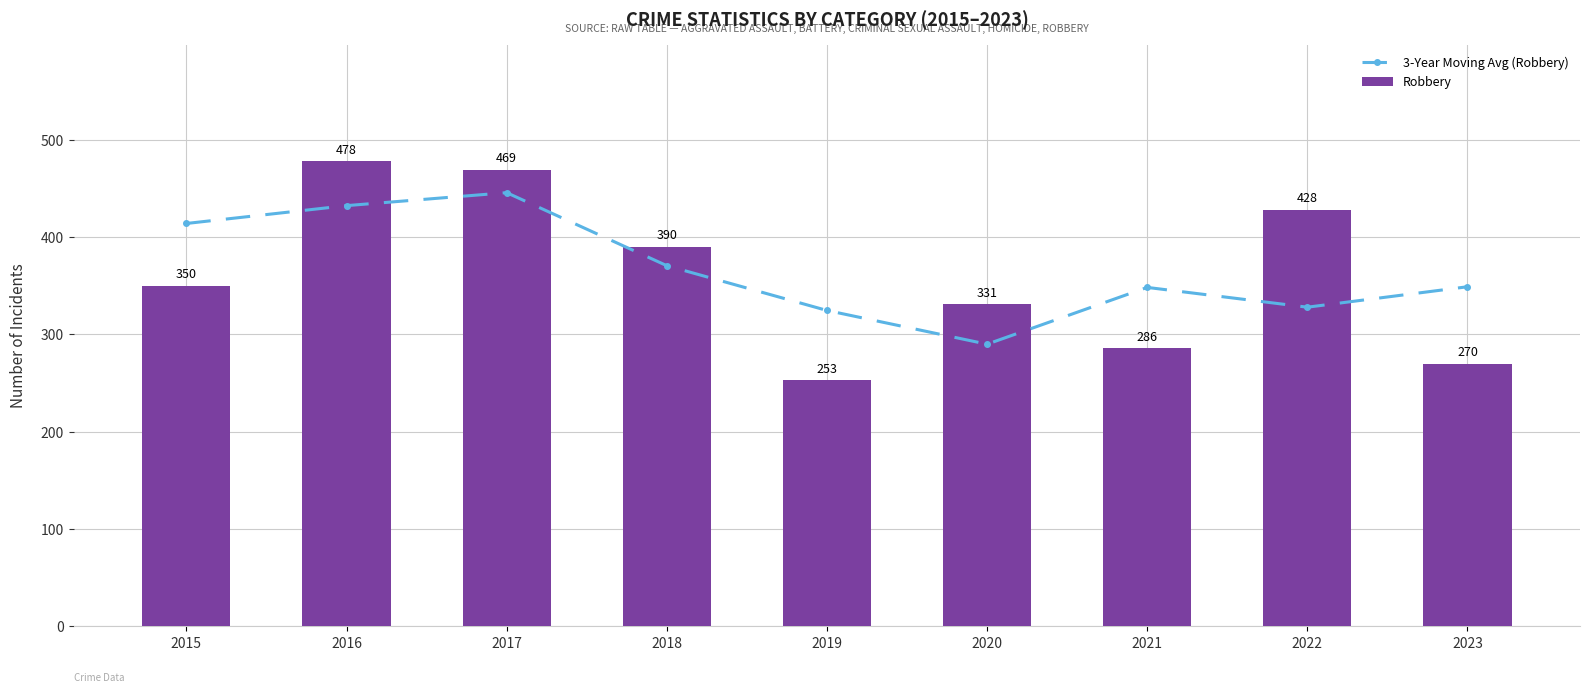

What is the value of the 3-Year Moving Avg (Robbery) bar at the 9th from the left?

349.0